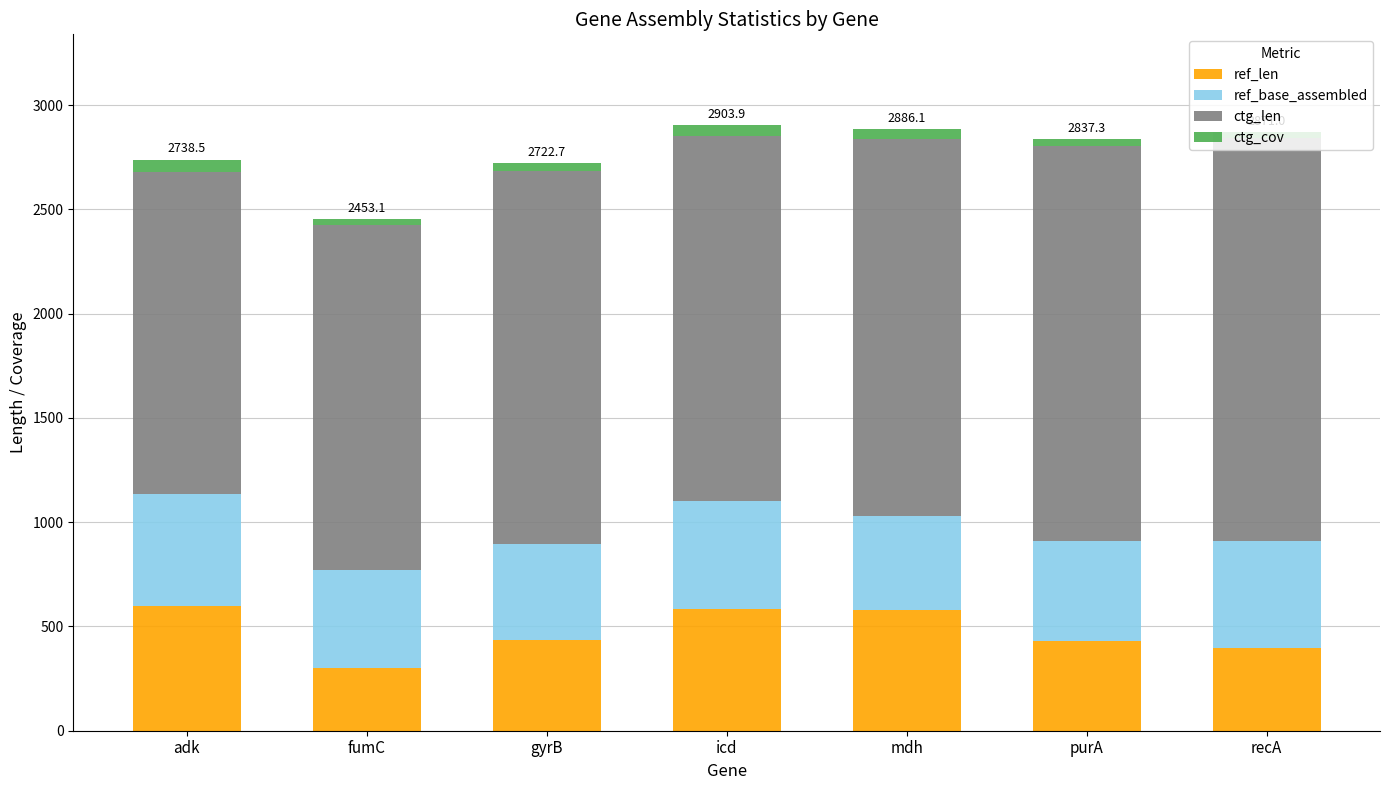

How many series are shown in this chart?

4